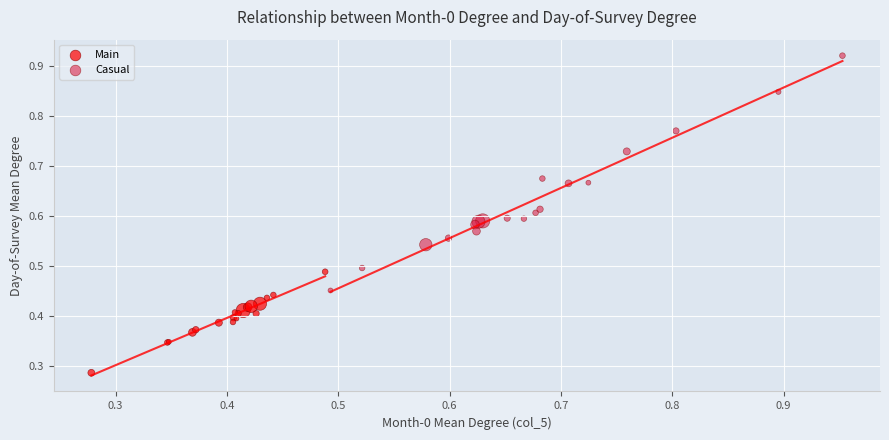

Which series reaches the minimum Y coordinate?

Main